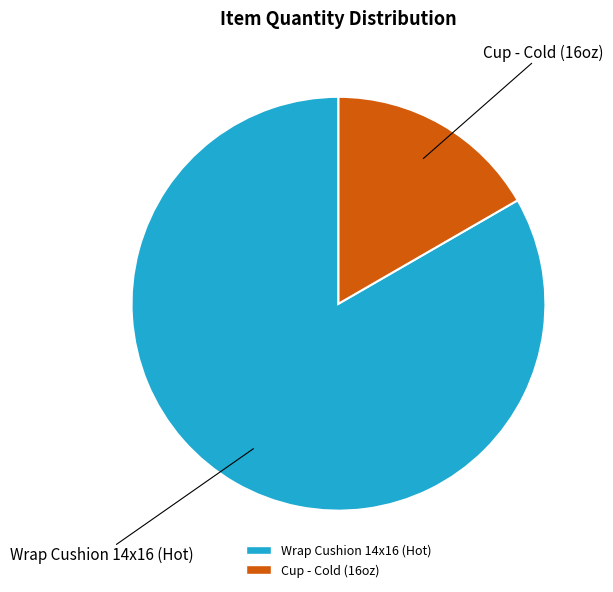

How many segments does this pie chart have?

2